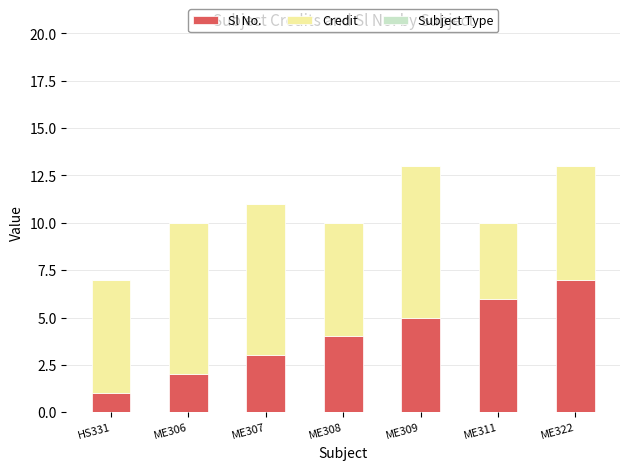

How many bars are there in total?

7